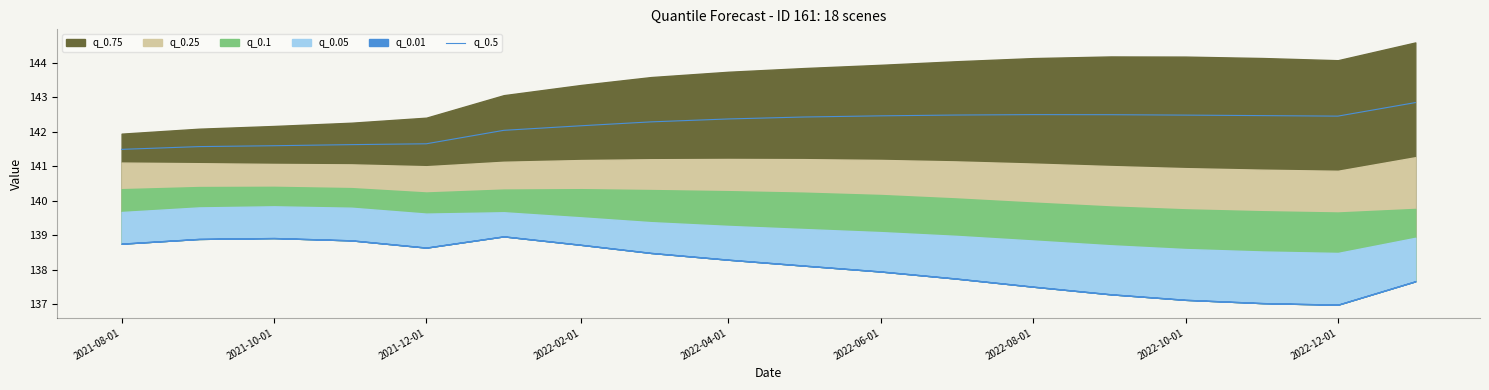

What is the highest value of the q_0.5 series?

142.9